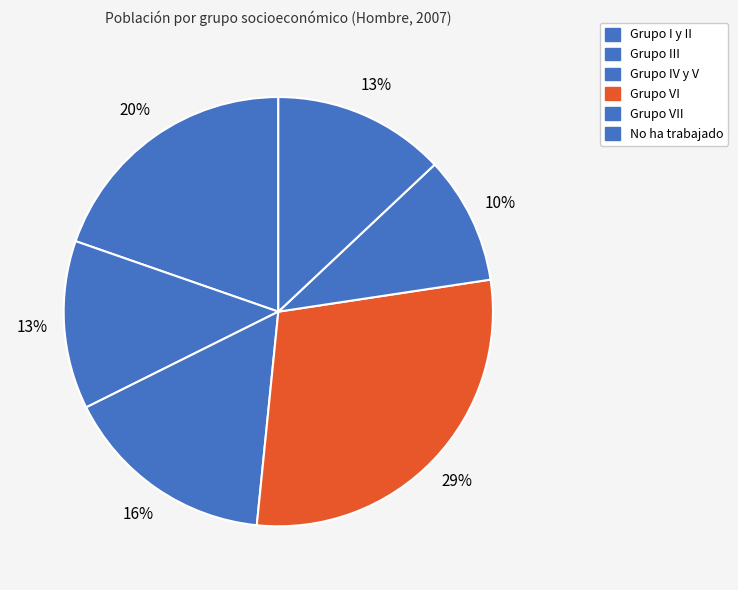

How many slices are in this pie chart?

6